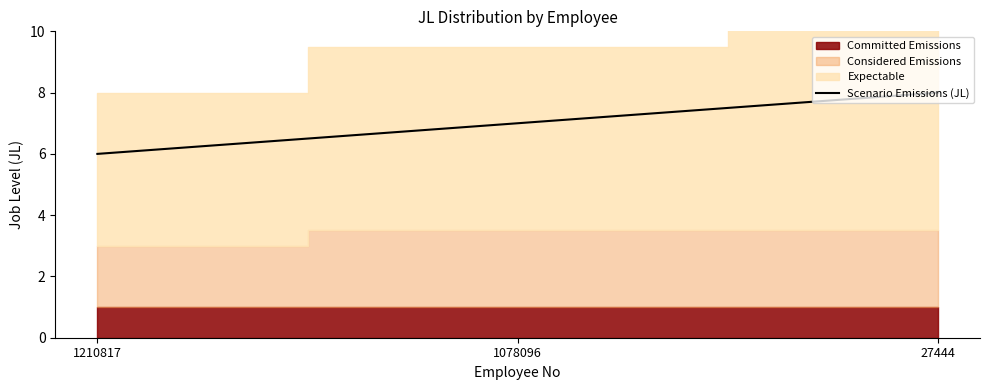

What is the change in value from 1210817 to 1078096?

+1